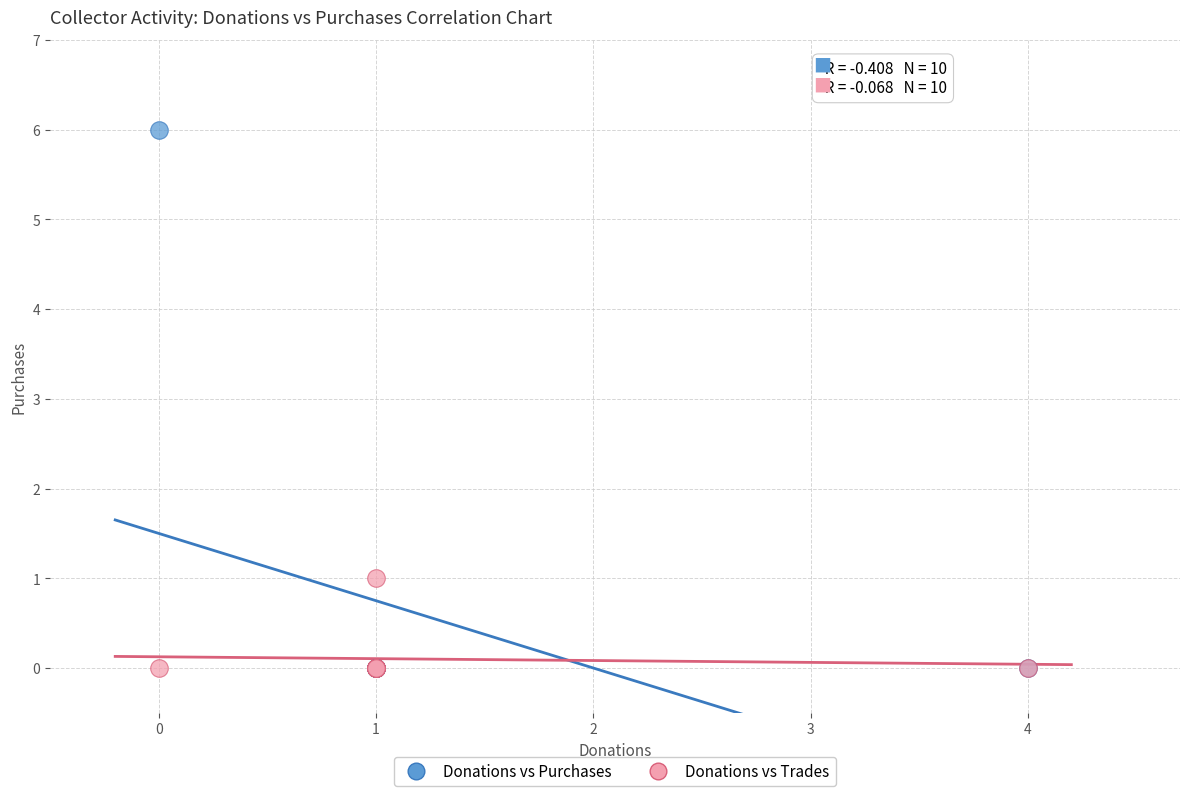

What are all the series names shown in the legend?

Donations vs Purchases, Donations vs Trades